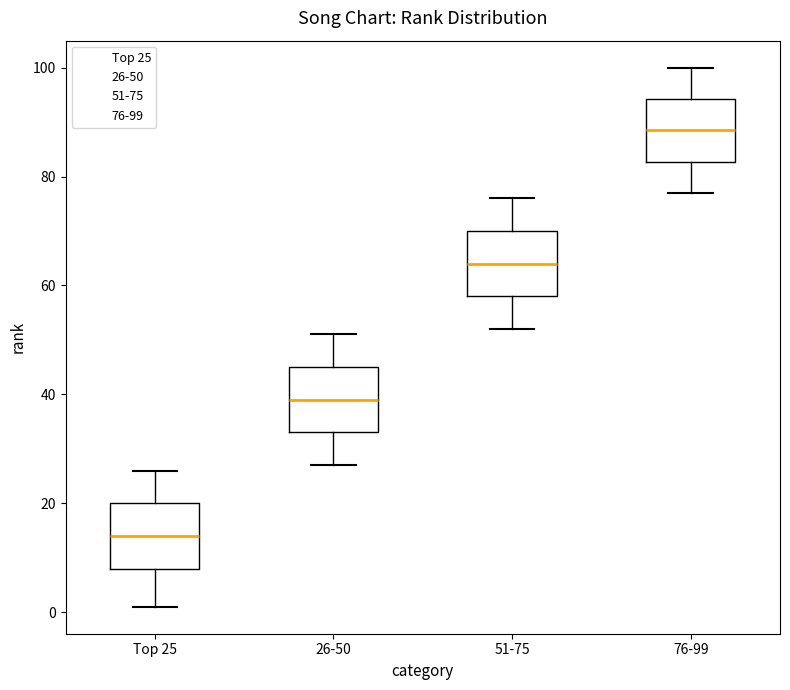

Where is the lower edge of the box for 51-75 on the y-axis? The values are not printed on the chart, so give them approximately, as read against the axis.

58